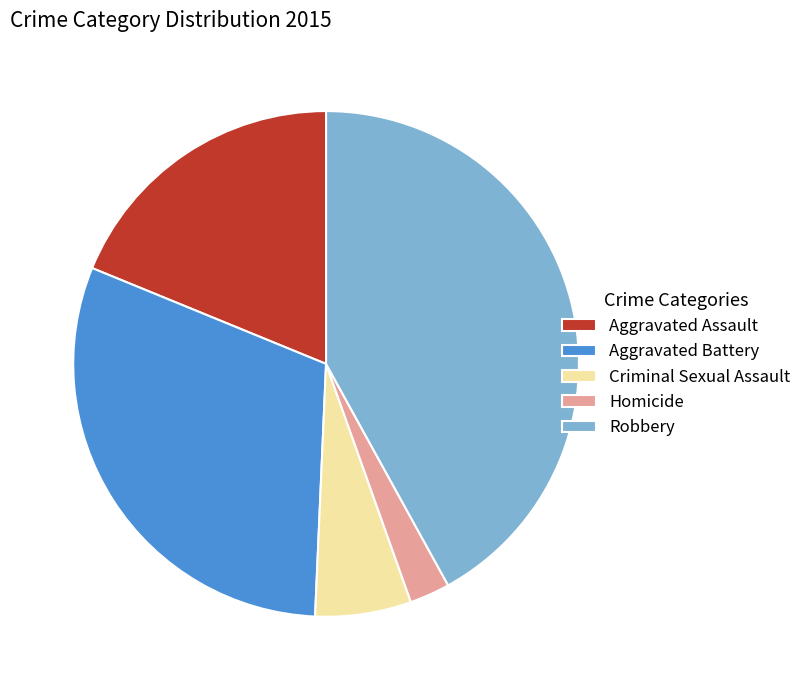

Does any single category account for the majority?

No